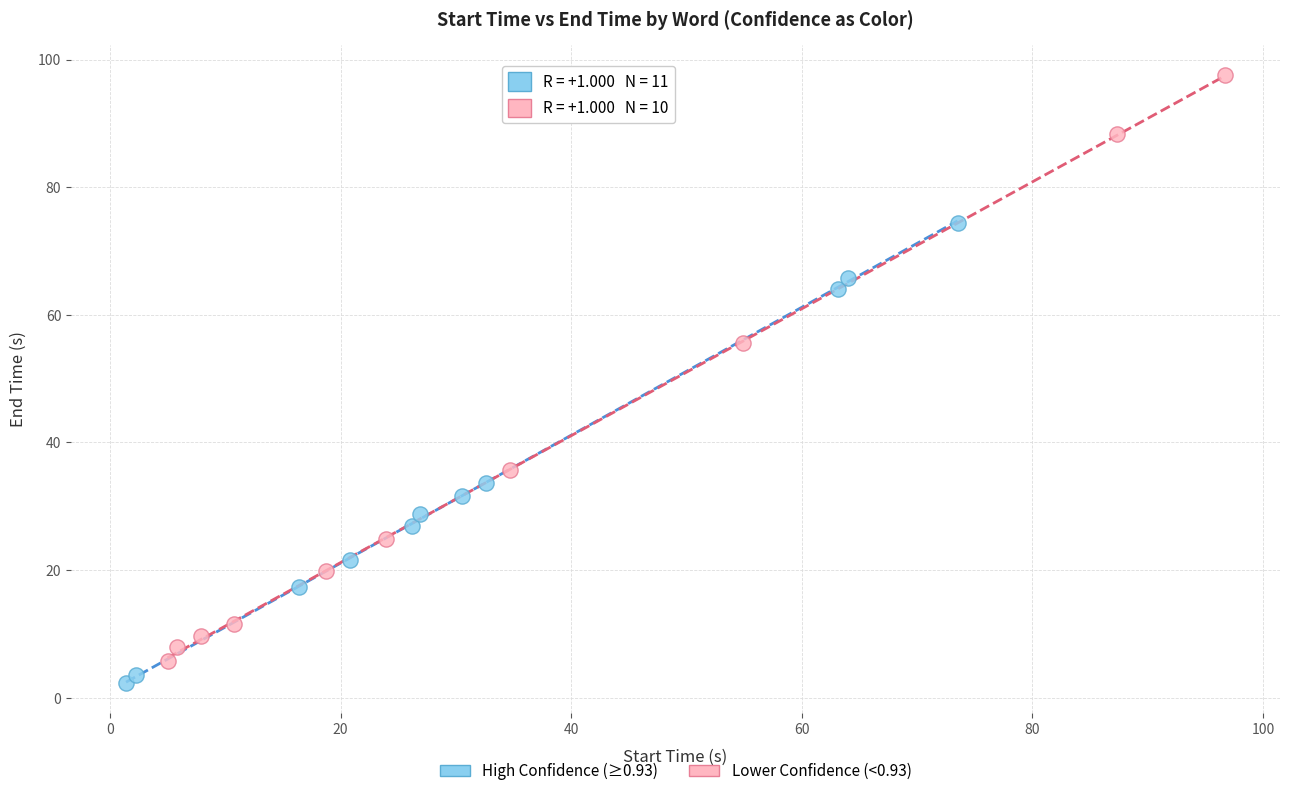

Which series contains the highest Y value?

Lower Confidence (<0.93)